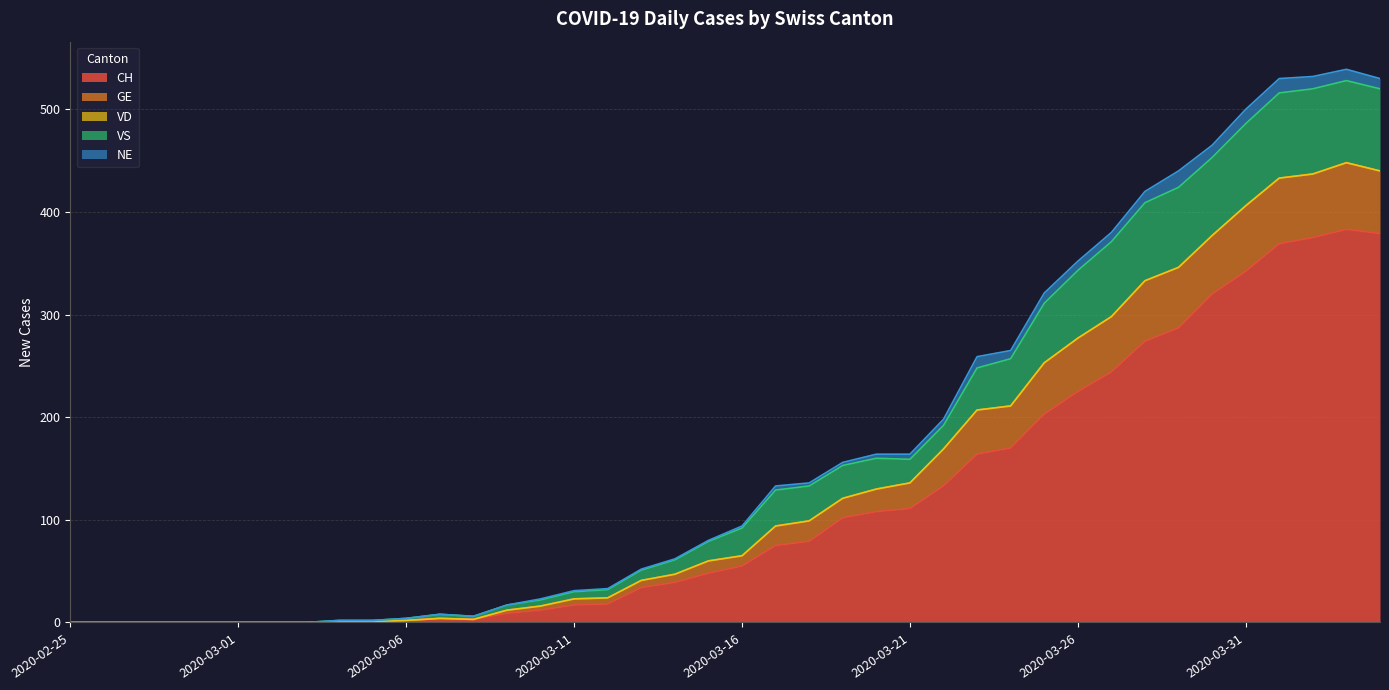

What is the maximum value for CH?

383